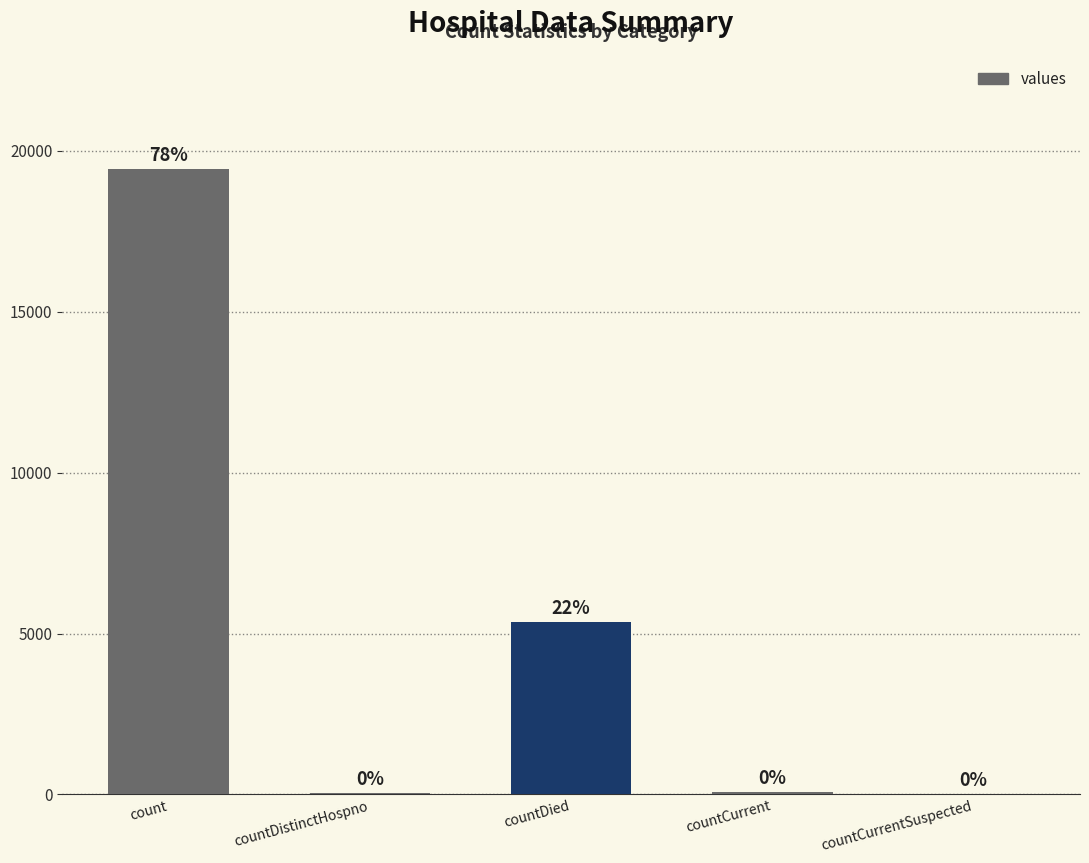

Reading left to right, extract all data points from this chart.

19420	38	5357	60	0